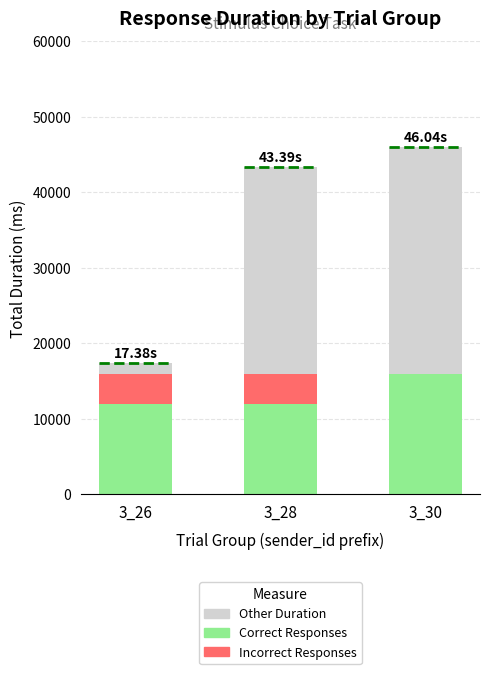

What is the sum of the Correct Responses values at 3_28 and 3_30?

28000.0